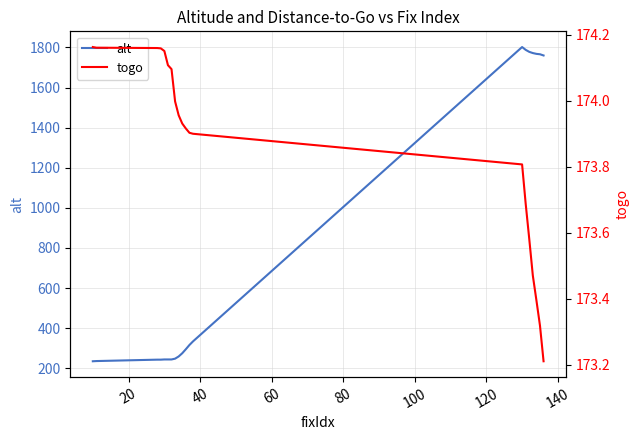

What is the difference between the second highest and second lowest values in the alt series?

1552